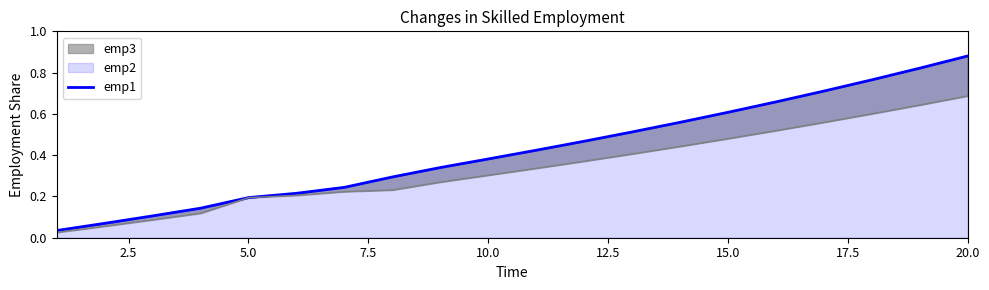

The value at 5.0 is 0.1. True or false?

False